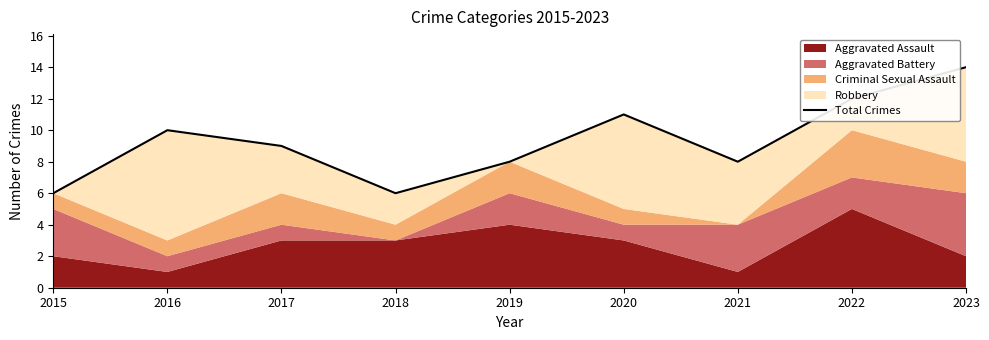

What is the difference between the maximum and second lowest values?

8